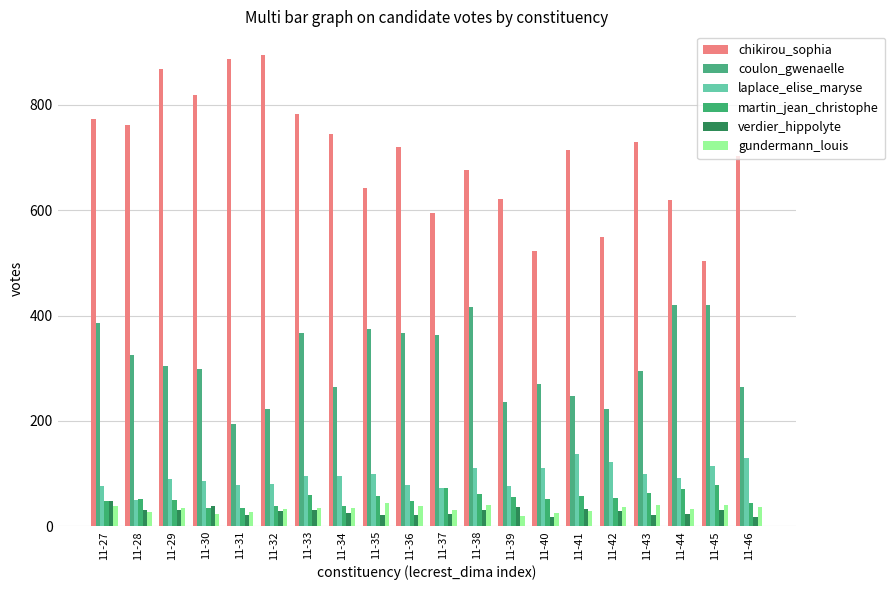

Which series has the largest range (max minus min)?

chikirou_sophia